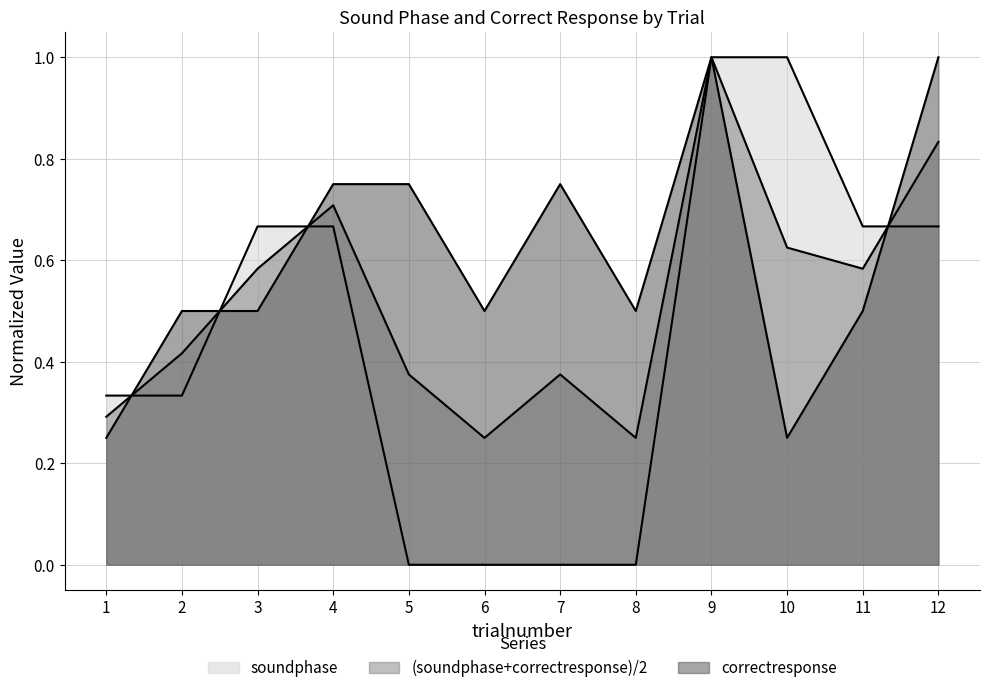

At which label is correctresponse closest to 0?

1